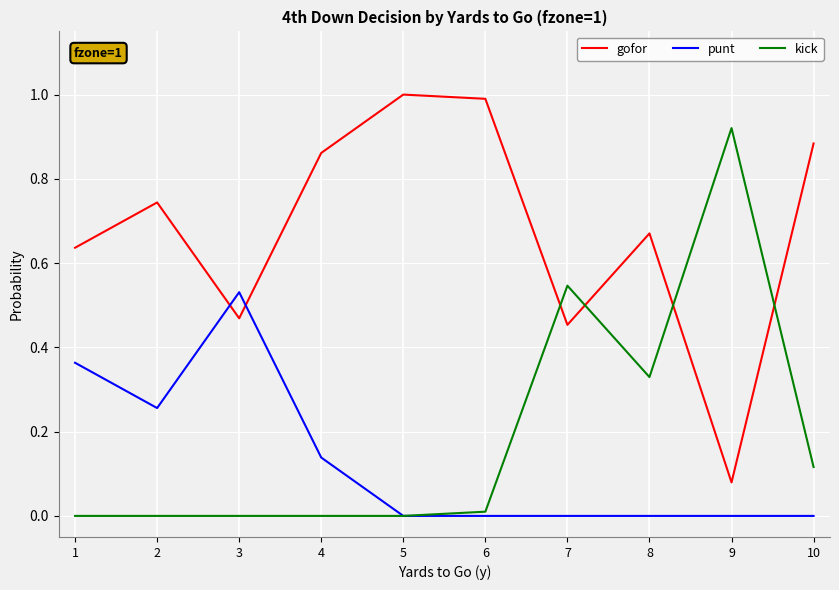

True or false: gofor has more than 2 interior local peaks.

True